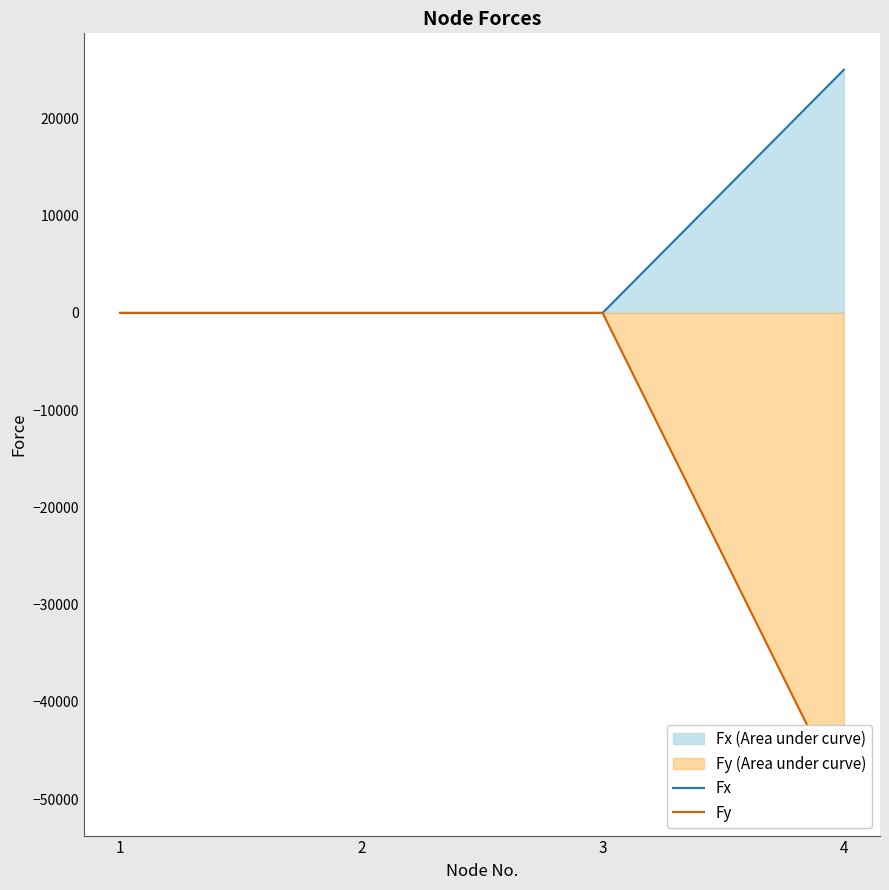

What is the difference between the maximum and minimum values in the Fx series?

25000